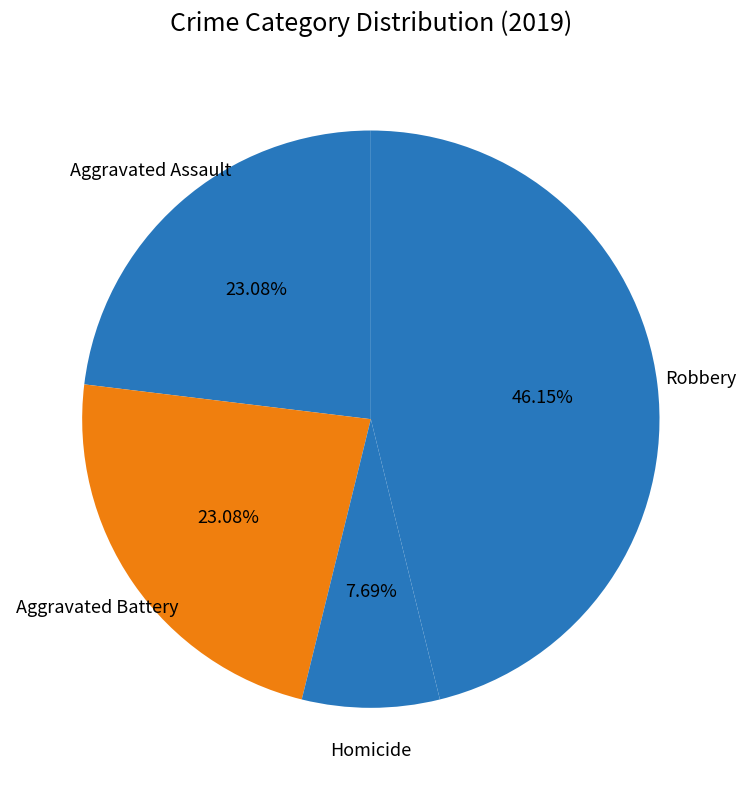

Which category has the smallest portion of the pie?

Homicide